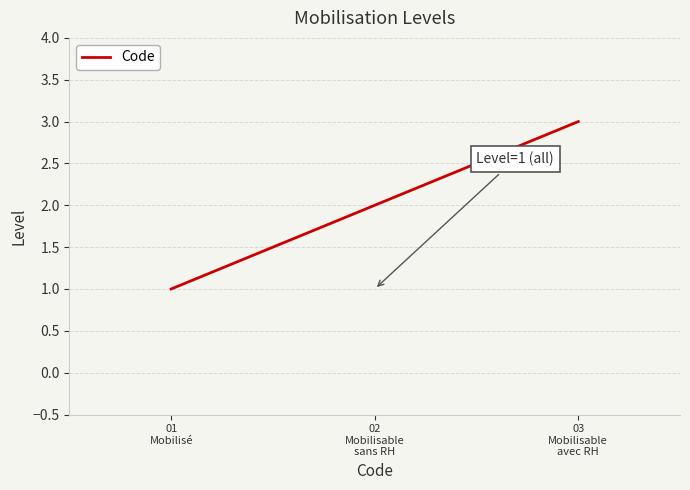

What position from the right is 03
Mobilisable
avec RH?

1